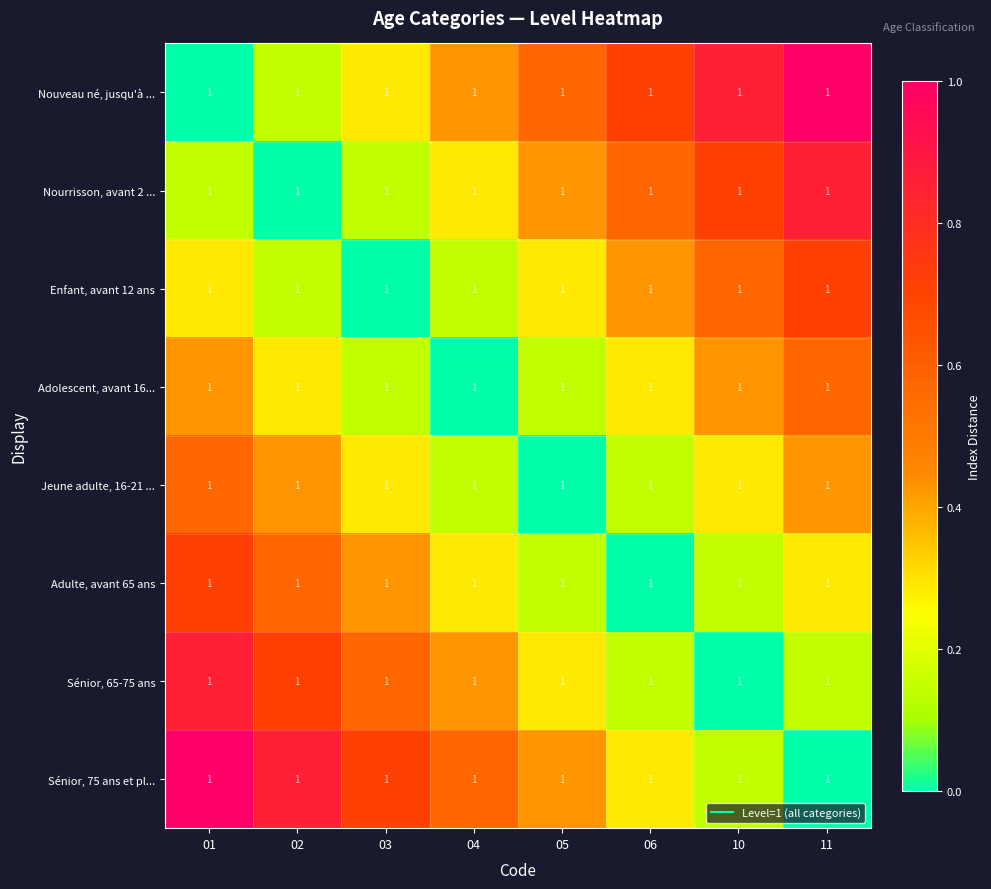

At which label is Nouveau né, jusqu'à ... closest to 0?

01